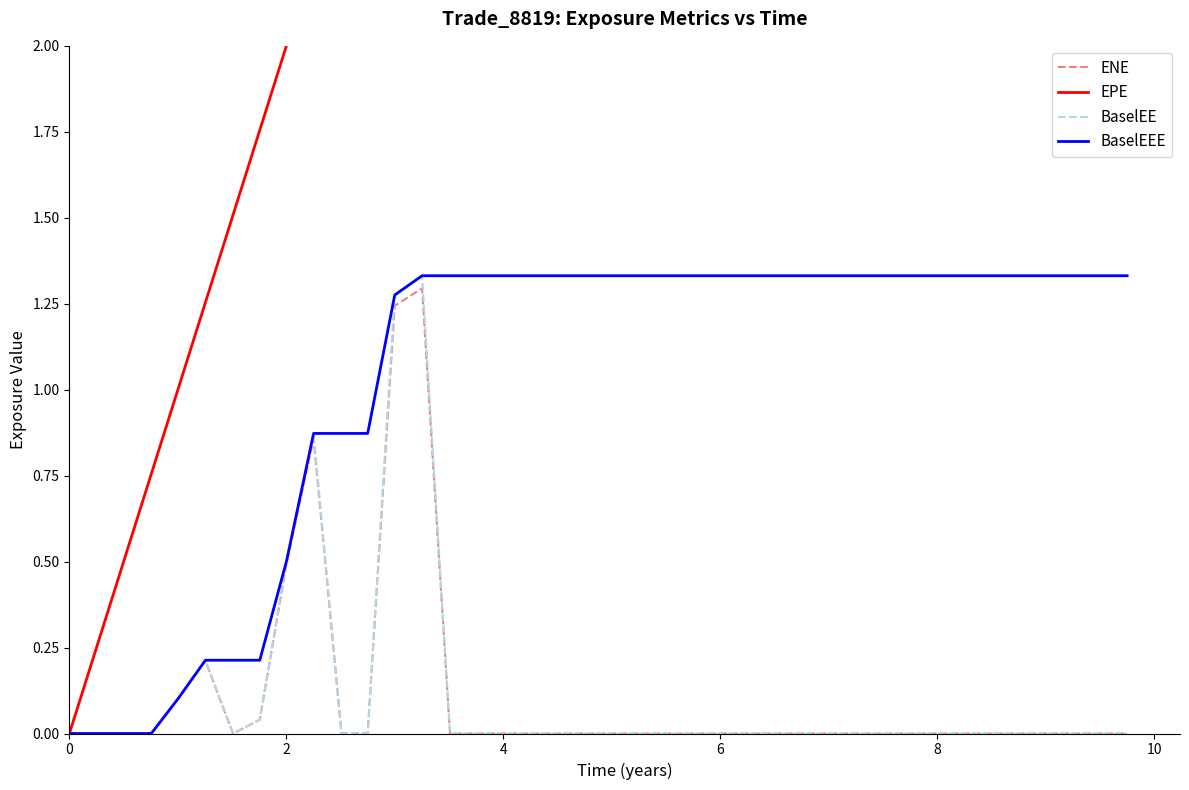

True or false: BaselEE and EPE intersect in this chart.

False